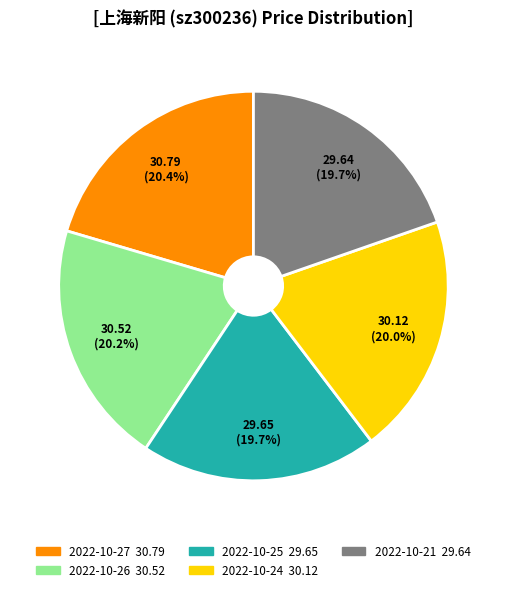

To the nearest percent, what percentage of the pie is 2022-10-24?

20%